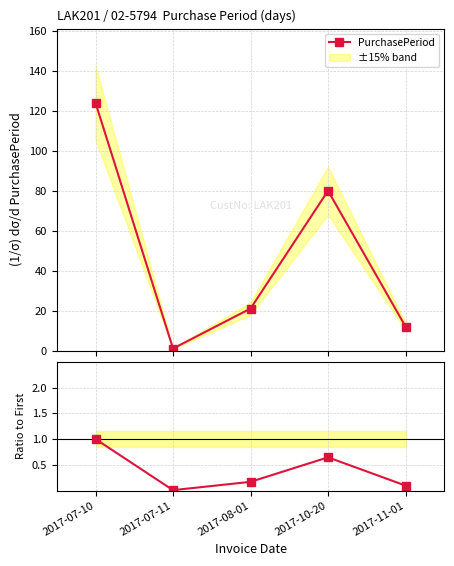

How many categories are shown in the chart?

5